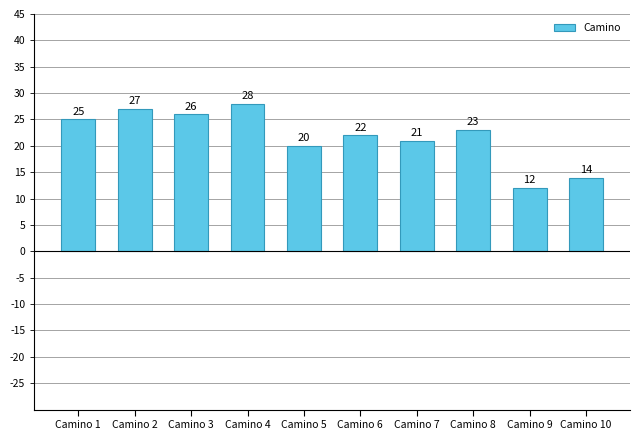

Rank the categories by value from highest to lowest.

Camino 4, Camino 2, Camino 3, Camino 1, Camino 8, Camino 6, Camino 7, Camino 5, Camino 10, Camino 9